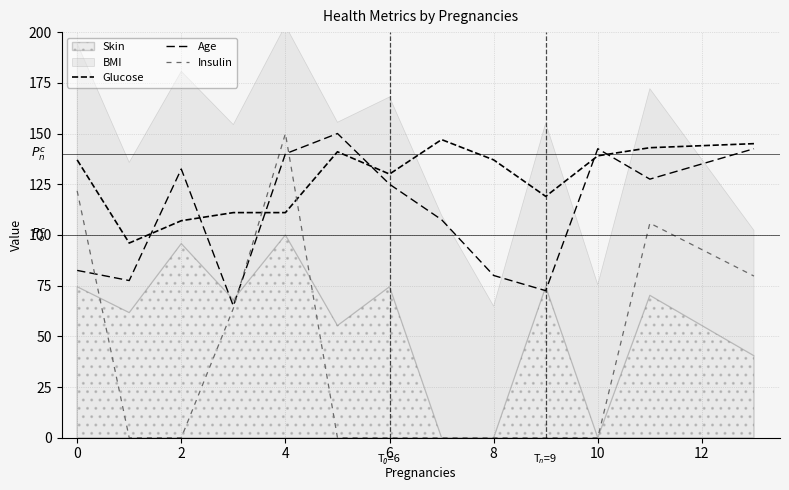

In Glucose, how many points are higher than both neighbors (excluding endpoints)?

2